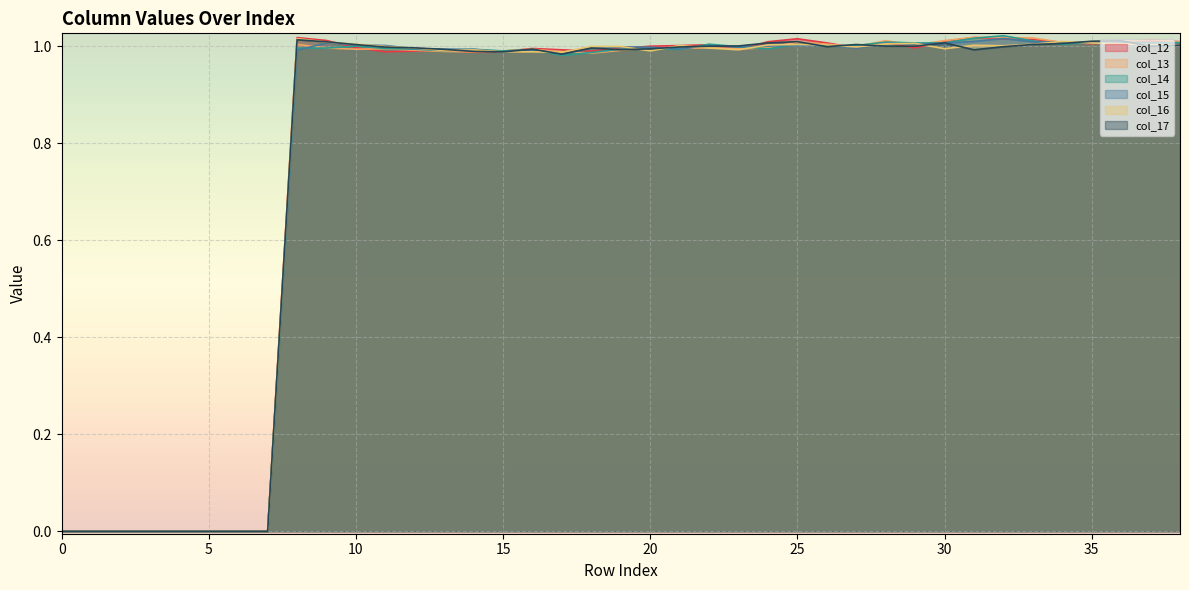

Which series has the largest range (max minus min)?

col_14